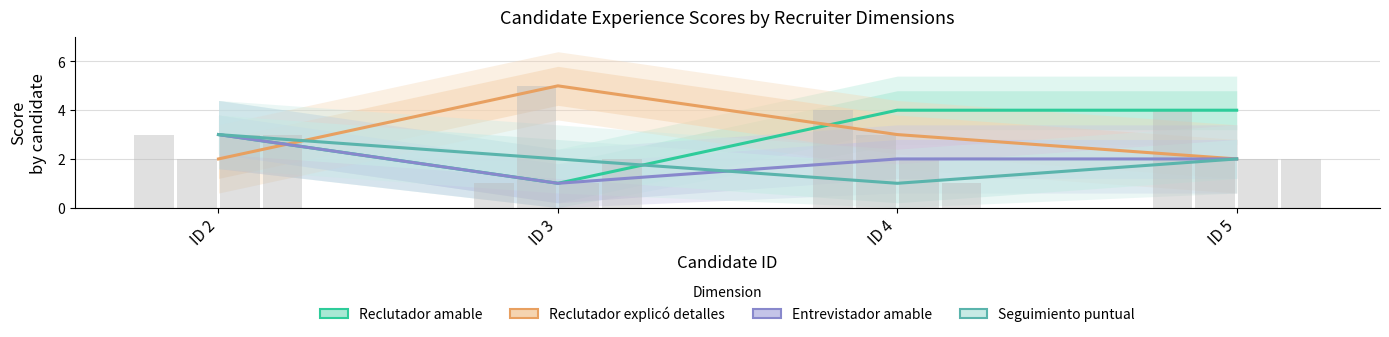

Reading left to right, extract all data points from this chart.

Reclutador amable: ID 2=3	ID 3=1	ID 4=4	ID 5=4
Reclutador explicó detalles: ID 2=2	ID 3=5	ID 4=3	ID 5=2
Entrevistador amable: ID 2=3	ID 3=1	ID 4=2	ID 5=2
Seguimiento puntual: ID 2=3	ID 3=2	ID 4=1	ID 5=2